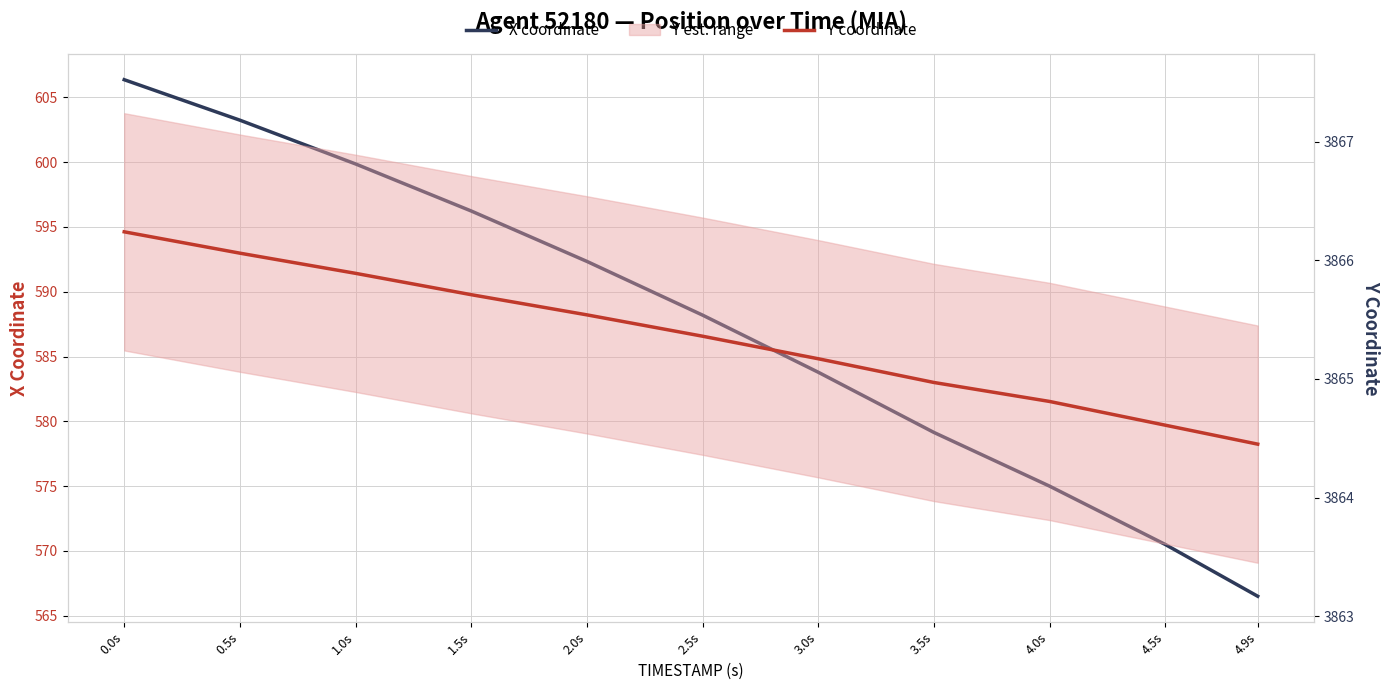

Is it true that X coordinate equals 579.1 at 3.5s?

True